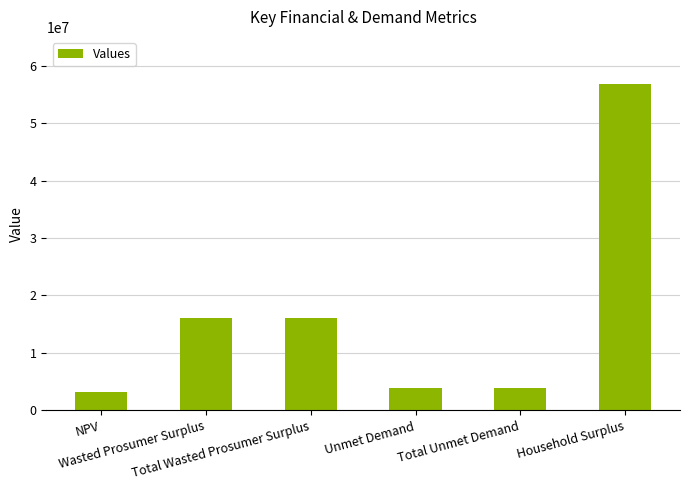

What is the minimum value shown in the chart?

3275724.1